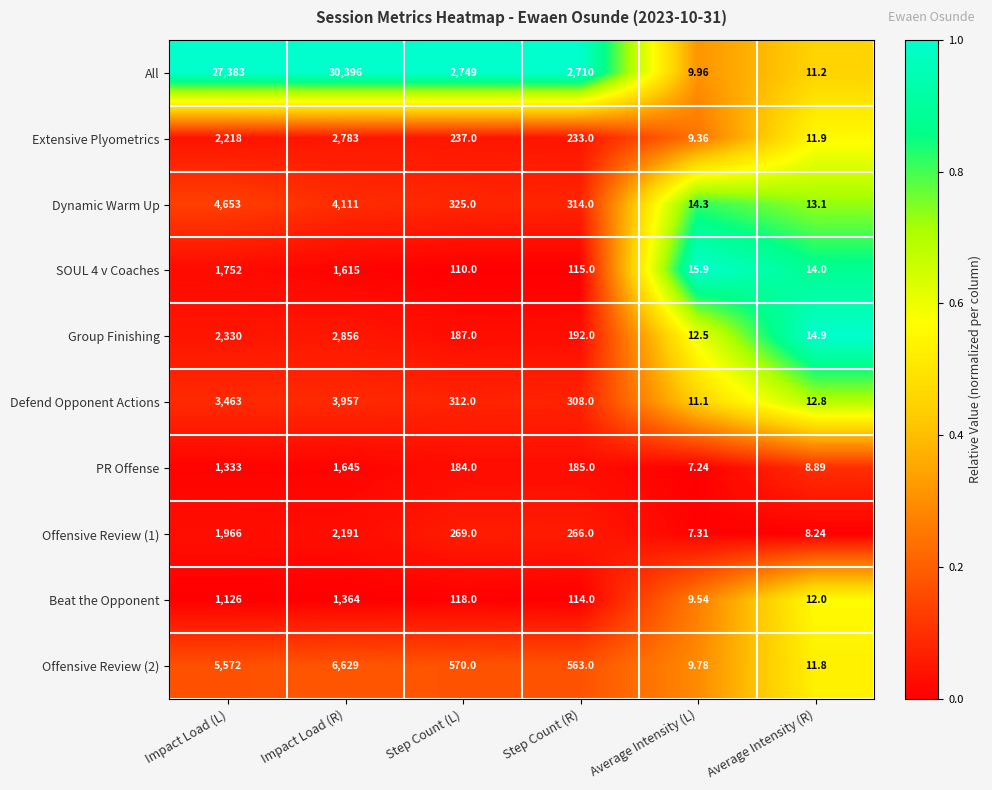

Where is Dynamic Warm Up nearest to the value 2333?

Impact Load (R)